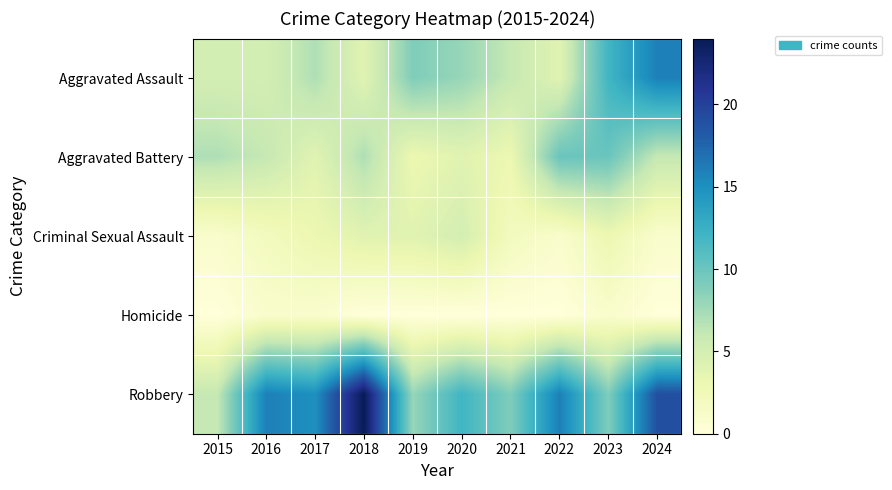

Count the number of data series in this chart.

5